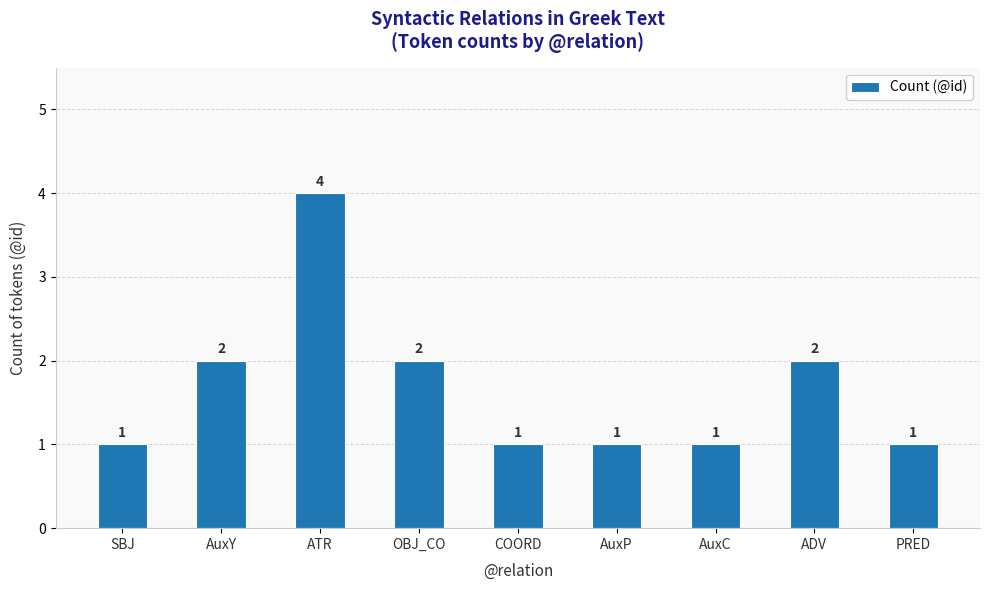

The value at AuxY is 3. True or false?

False